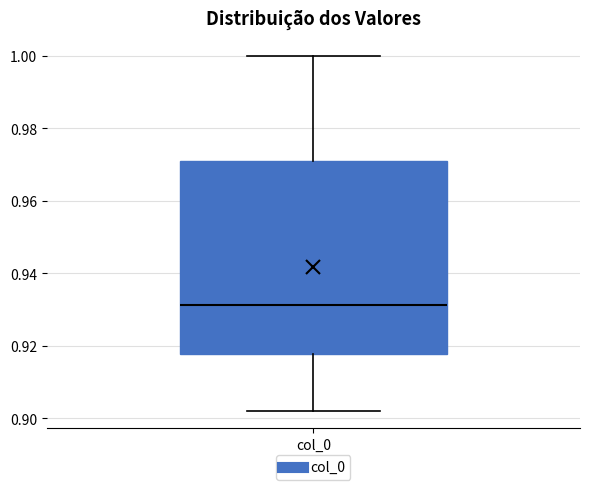

Where is the upper edge of the box for col_0 on the y-axis? The values are not printed on the chart, so give them approximately, as read against the axis.

0.972